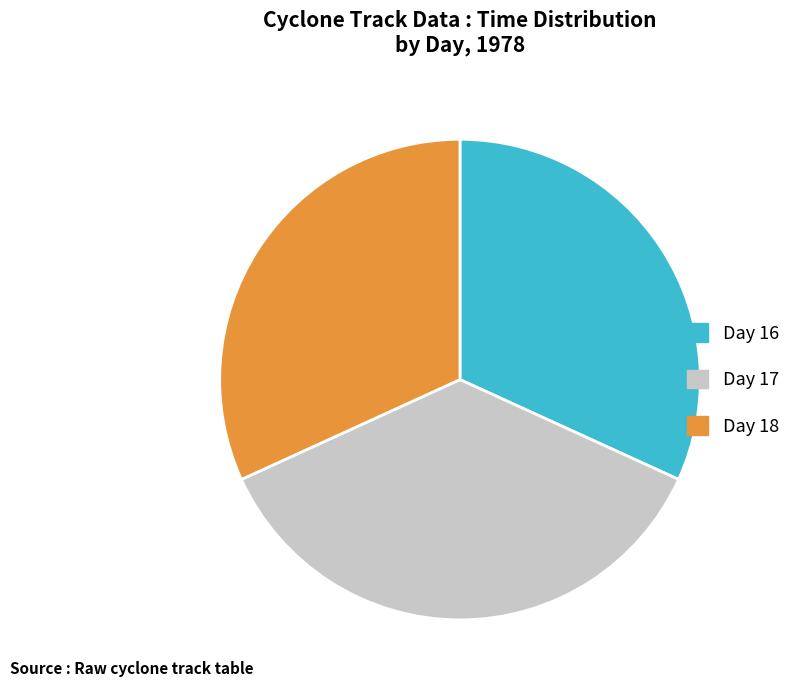

Is there a majority slice in this chart?

No